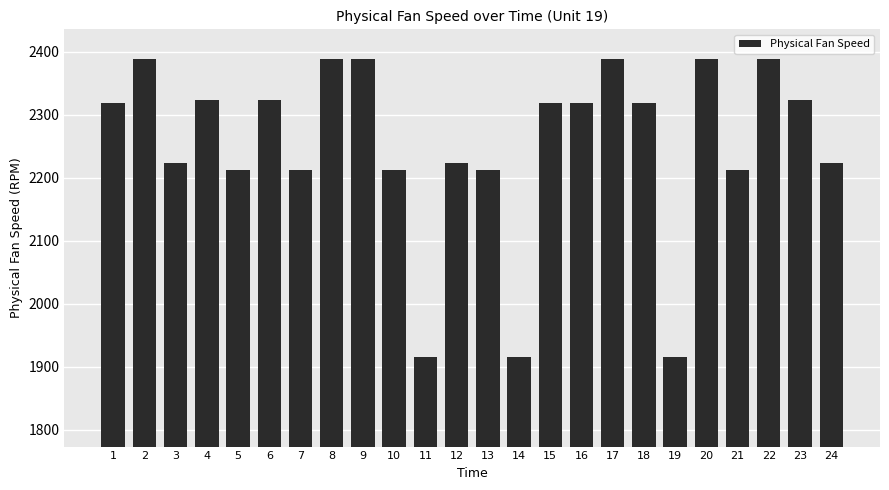

What is the value of the 7th bar from the left?

2211.9